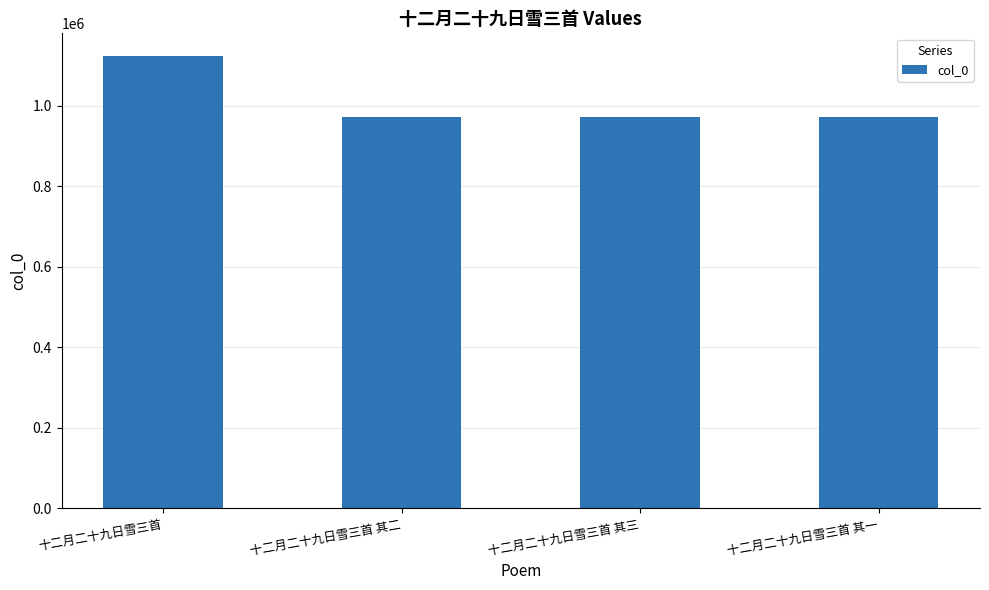

What is the sum of all values?

4040197